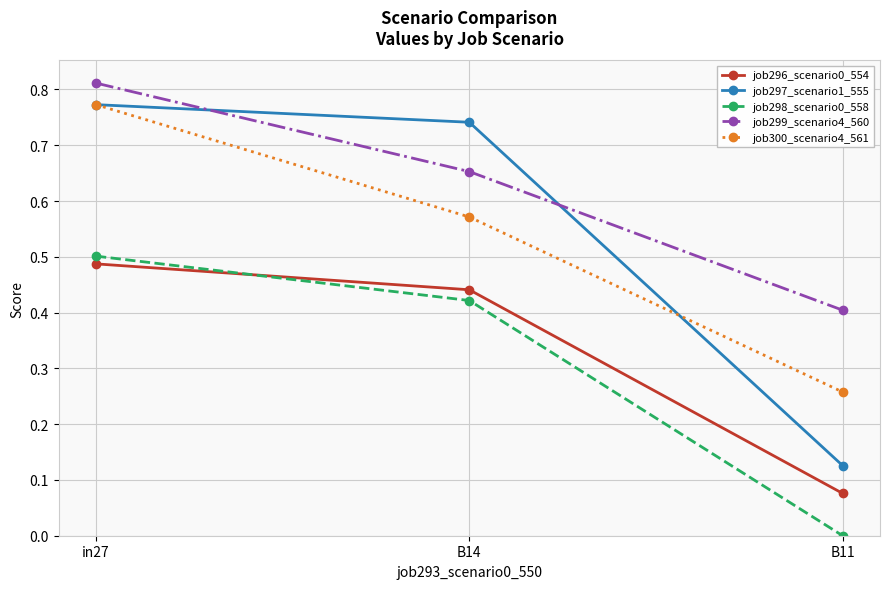

Which series changed the most between B14 and B11?

job297_scenario1_555